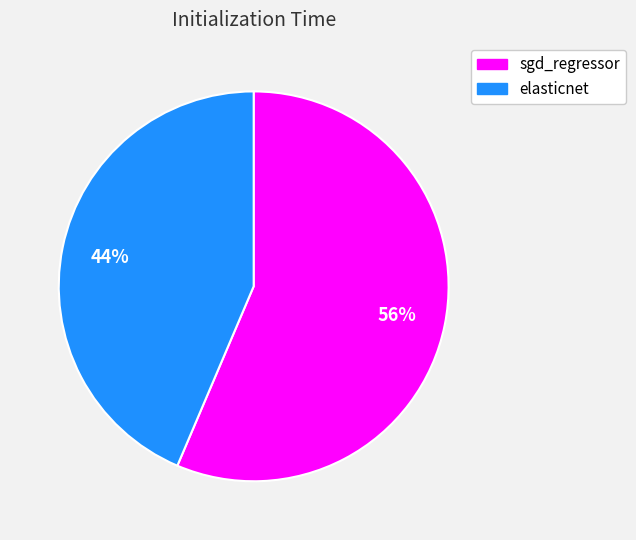

To the nearest percent, what is the average slice percentage?

50%